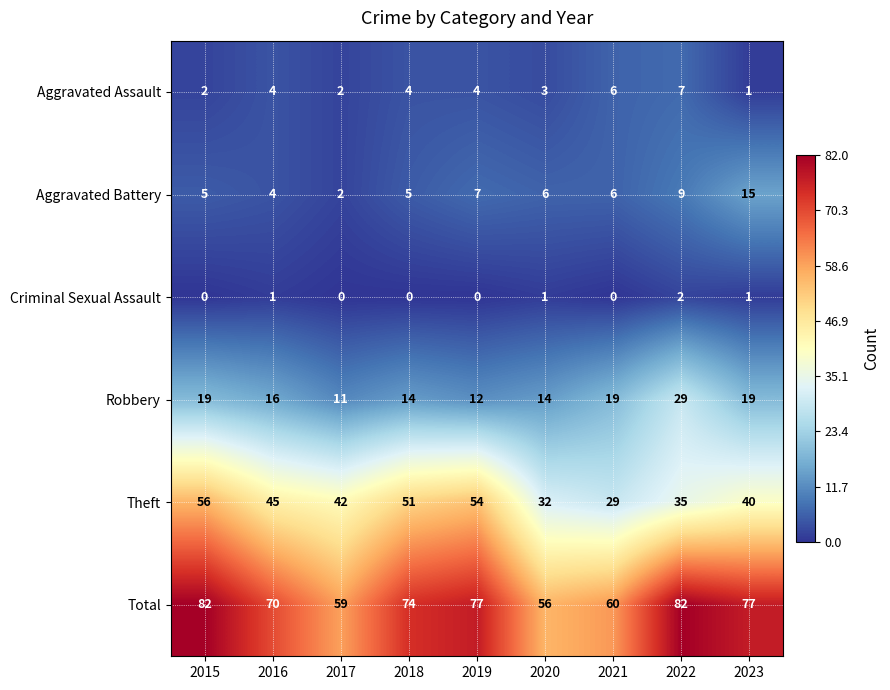

What is the sum of all Robbery values?

153